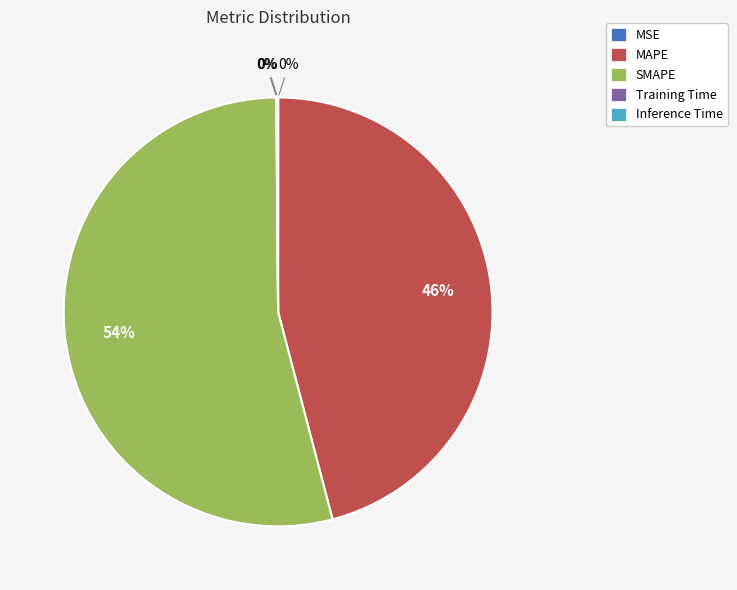

Which has a higher value, SMAPE or MAPE?

SMAPE